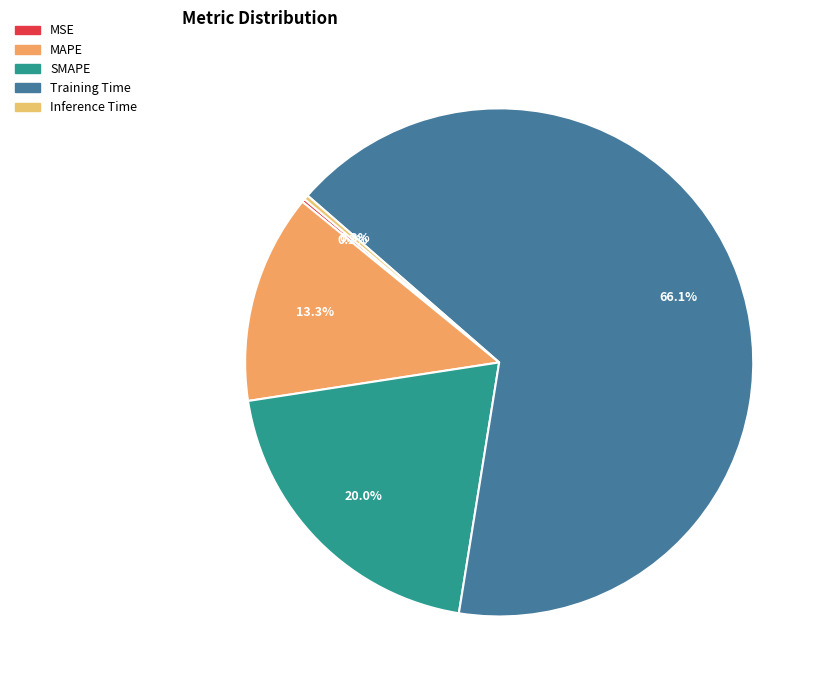

How many slices are in this pie chart?

5